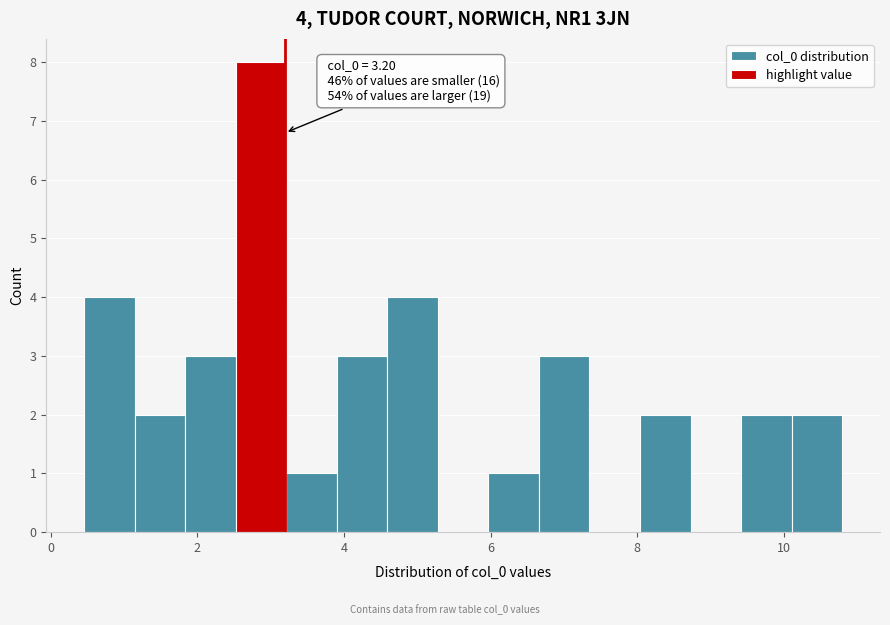

Read against the x-axis, roughly where is the centre of the tallest bar?

2.8